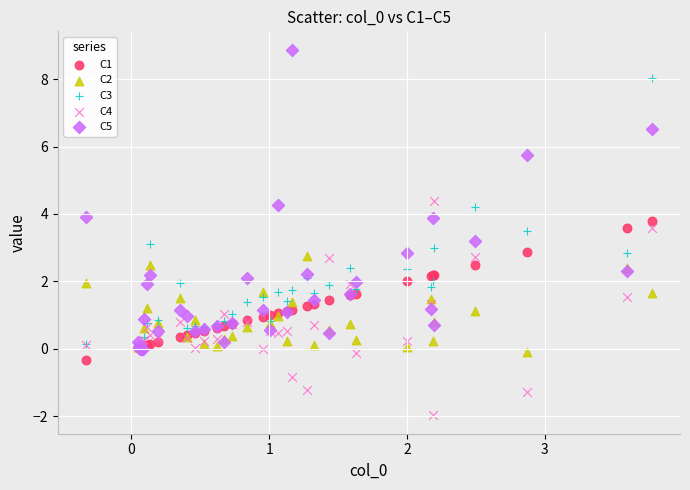

What are all the series names shown in the legend?

C1, C2, C3, C4, C5